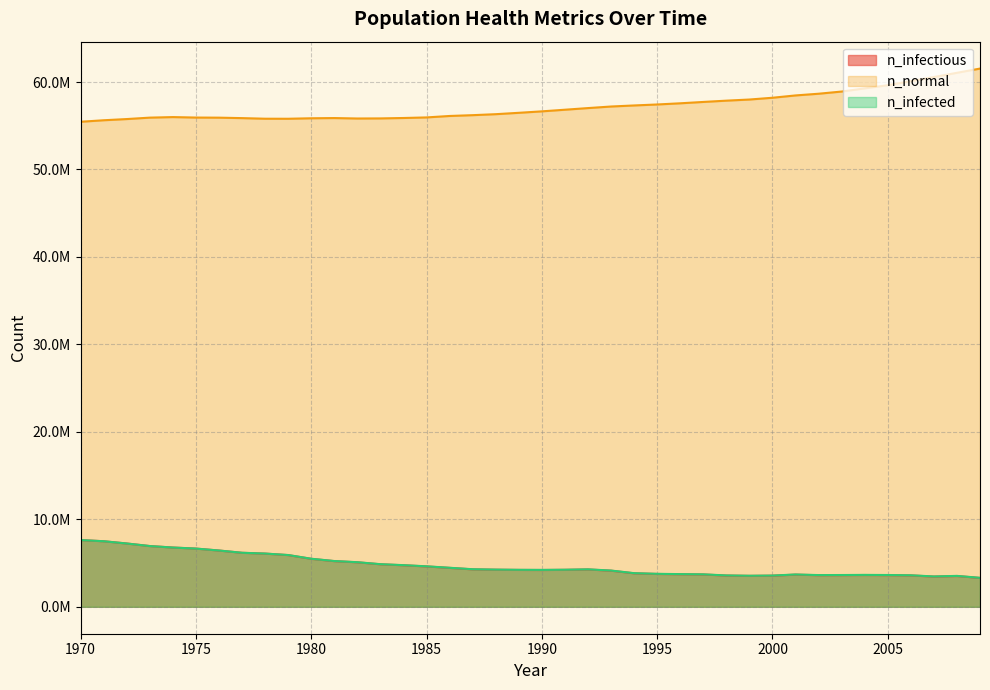

Does the chart display data point markers on the line(s)?

No